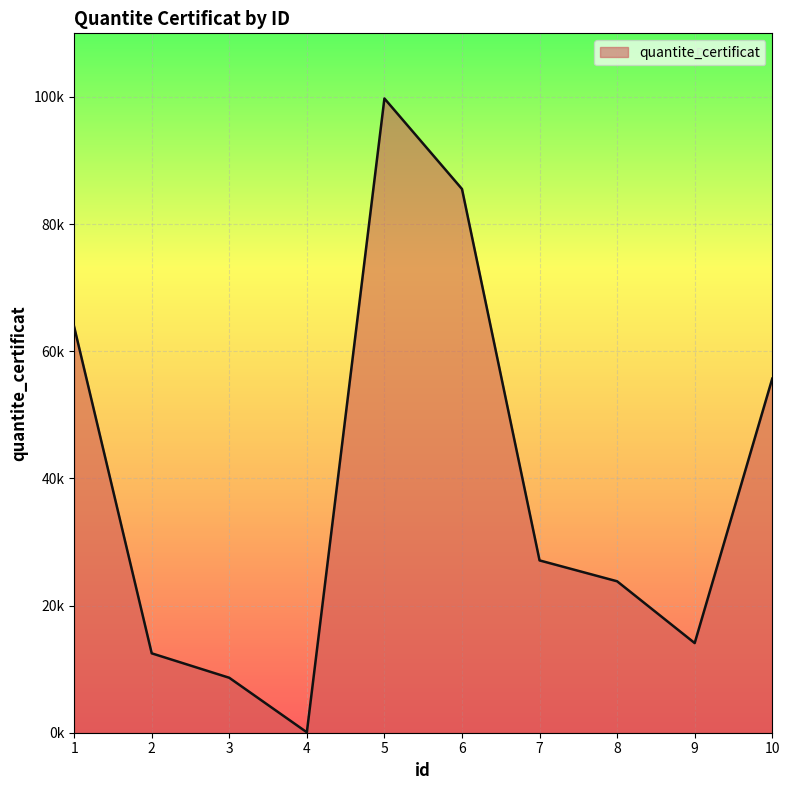

Is it true that the value at 5 is 99754?

True